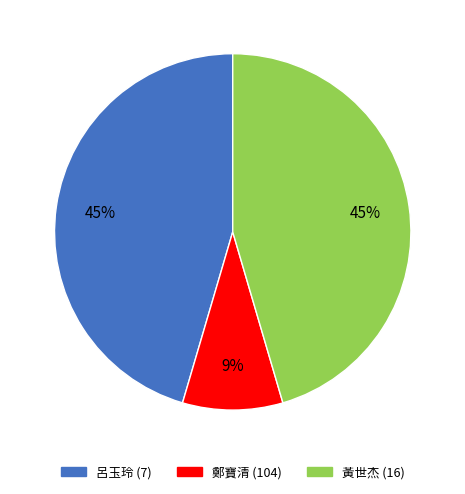

True or false: 黃世杰 (16) accounts for 45% of the total.

True